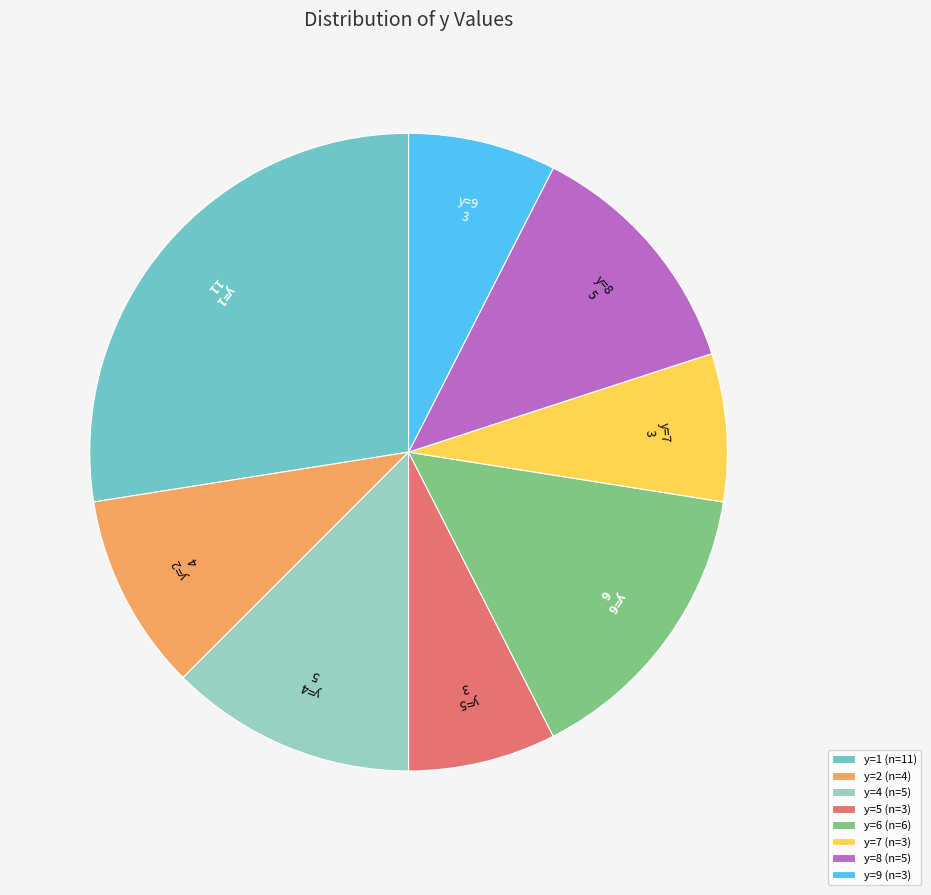

Is y=6 the majority of the pie?

No